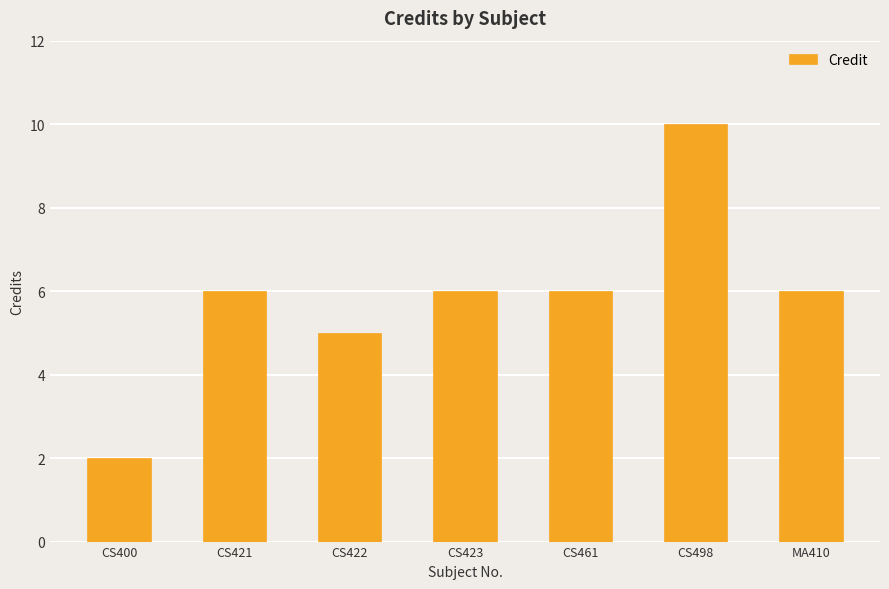

What is the minimum value shown in the chart?

2